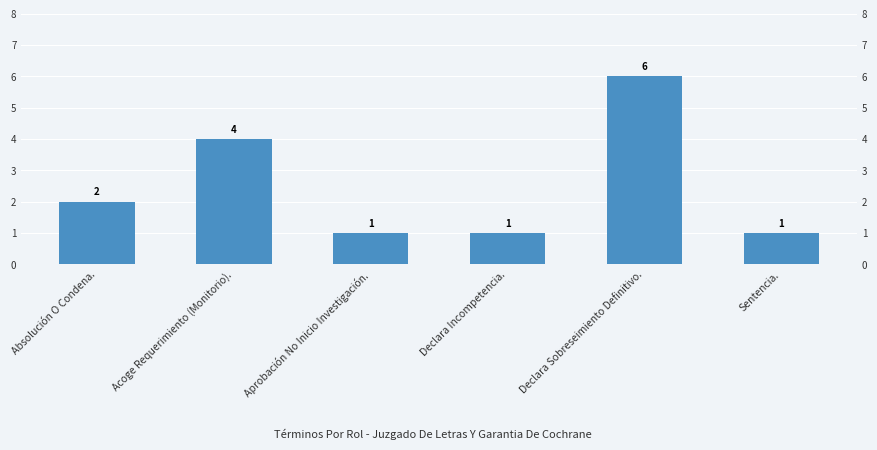

True or false: the data shows 4 at Acoge Requerimiento (Monitorio)..

True